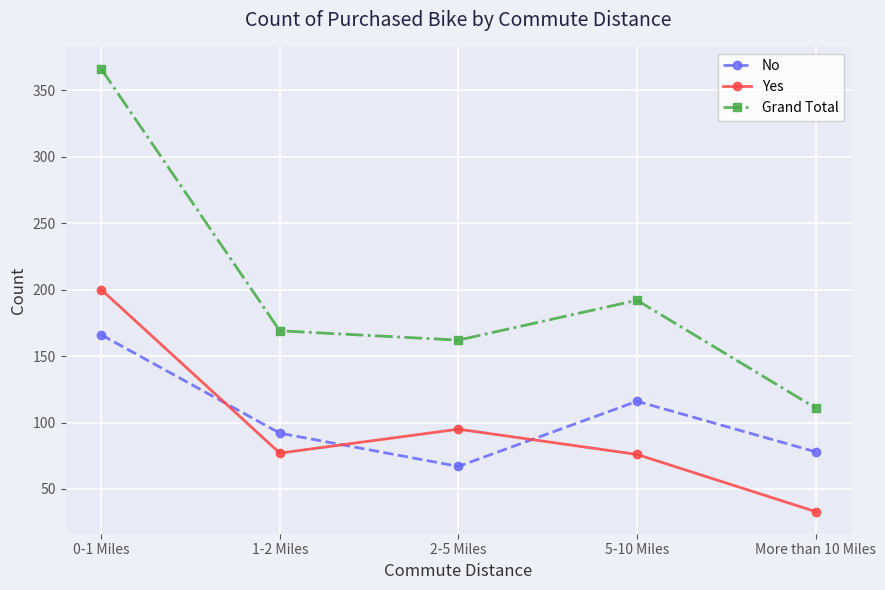

Where does the Yes series first go above 77?

0-1 Miles